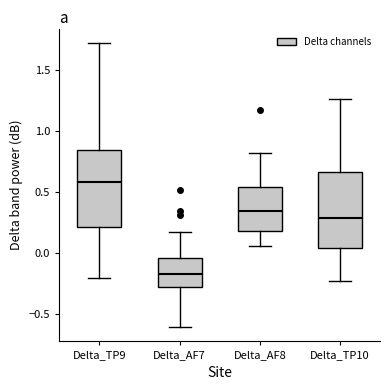

Which box has the highest median line?

Delta_TP9